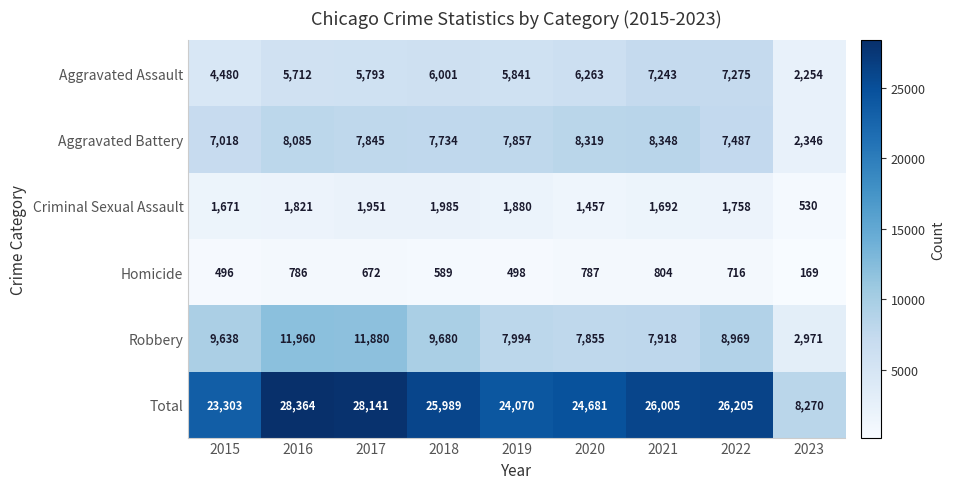

What is the difference between the maximum and second lowest values in the Homicide series?

308